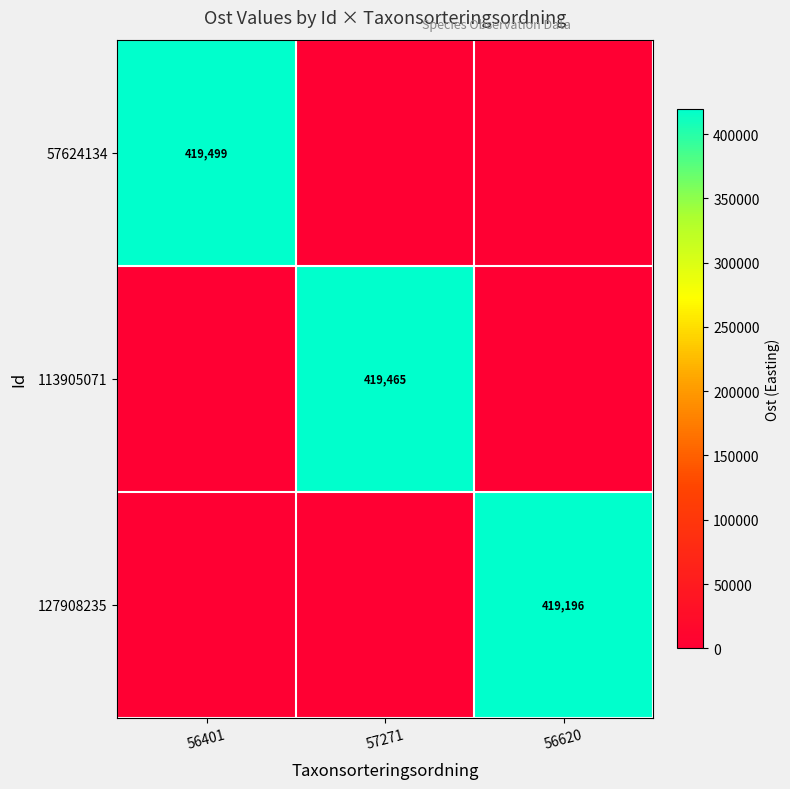

True or false: 57624134 has a value of 639427.2 at 56401.

False